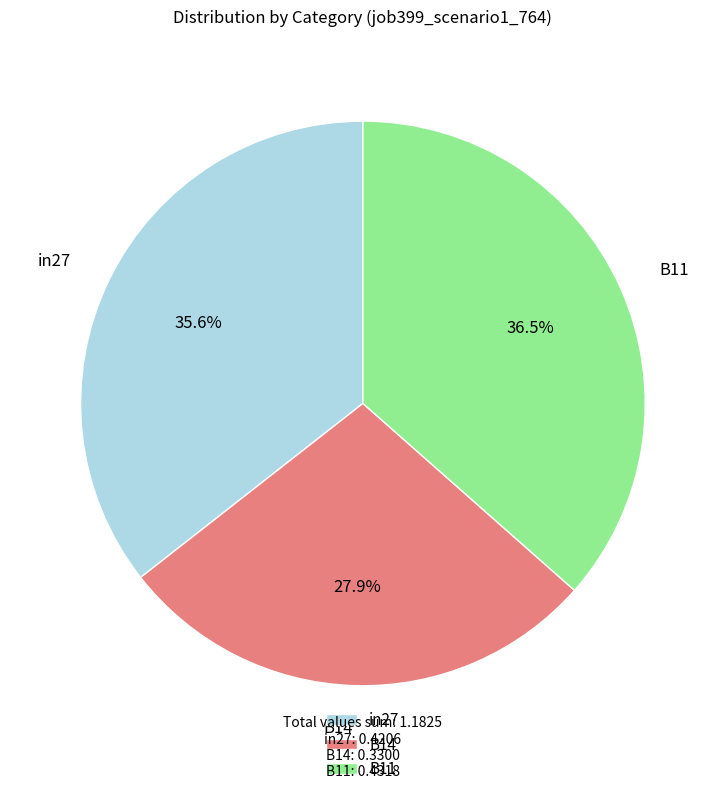

Combined, what portion of the pie is B14 and in27?

63.5%